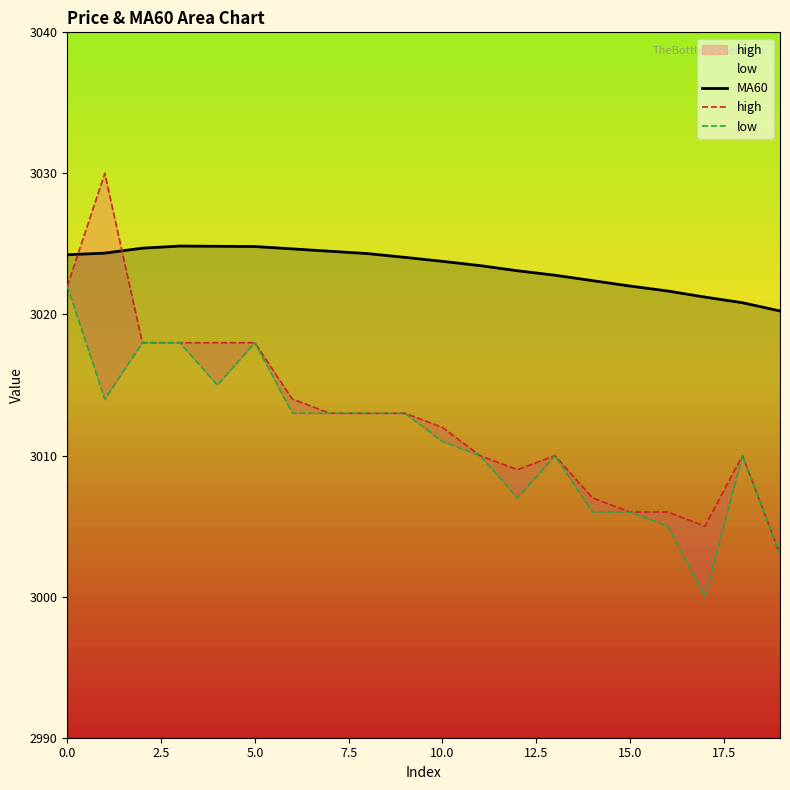

What is the total value across all series at 10?

9046.8